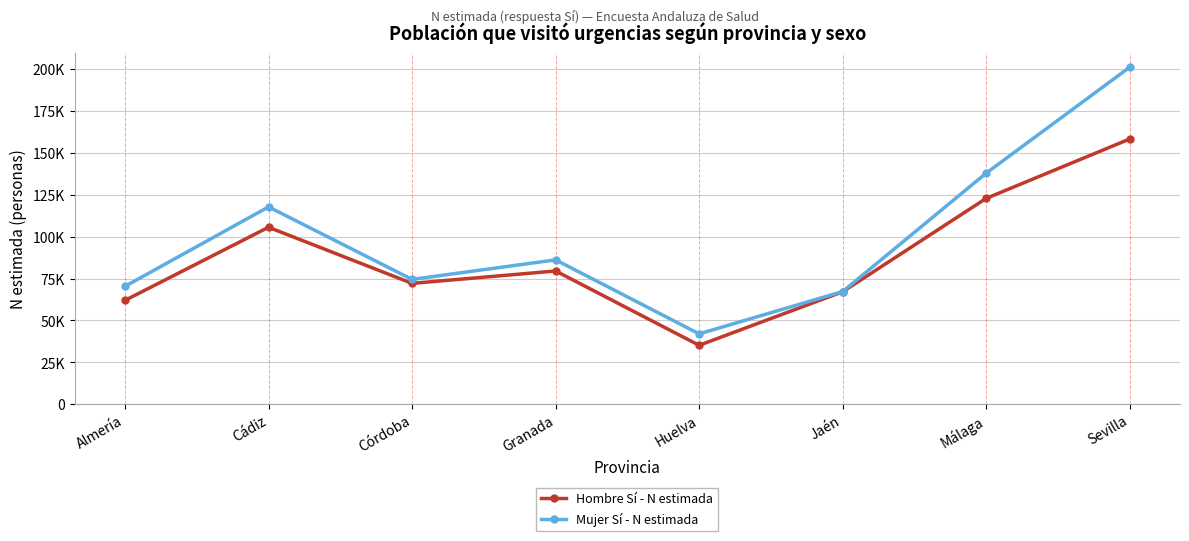

What are all the series names shown in the legend?

Hombre Sí - N estimada, Mujer Sí - N estimada